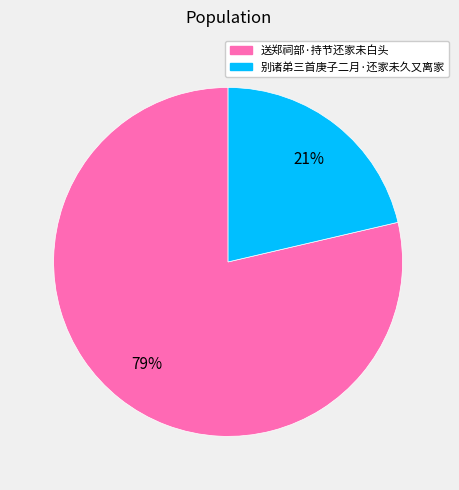

Is it true that 送郑祠部·持节还家未白头 is 73% of the pie?

False